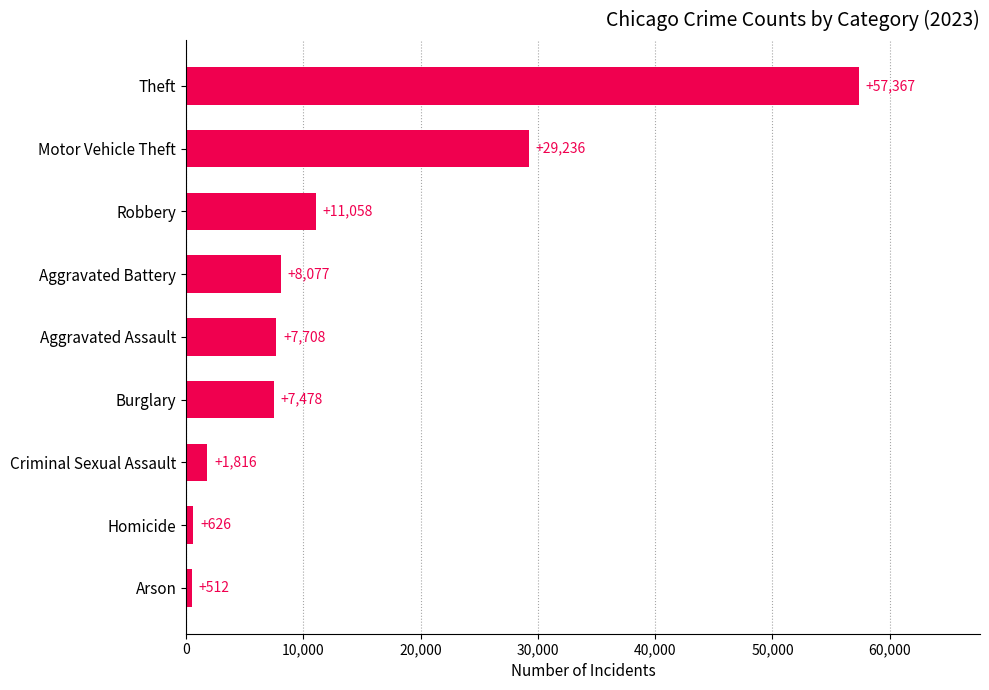

At which label is the value closest to 28939?

Motor Vehicle Theft